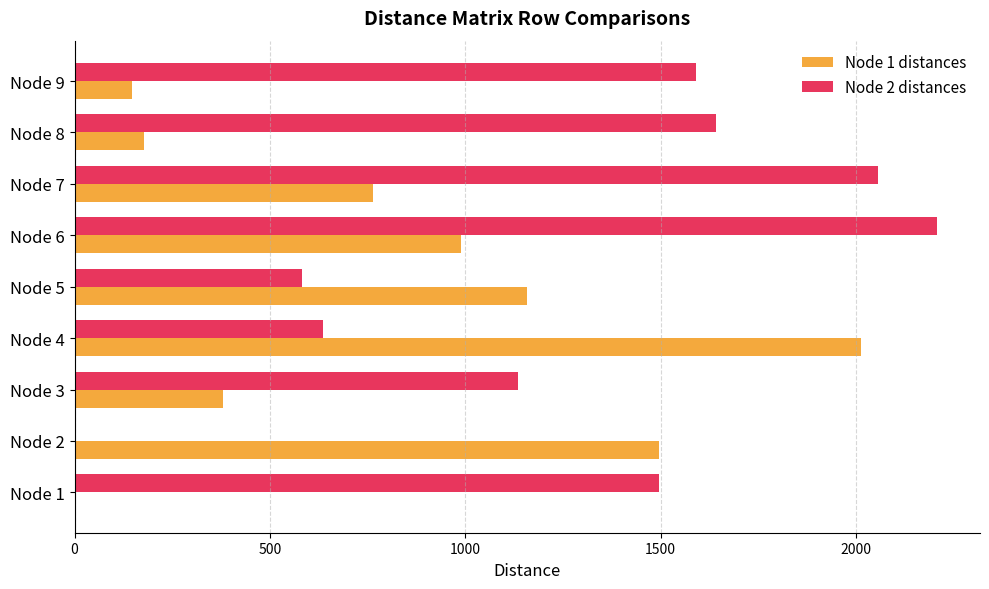

Between Node 2 and Node 4, which series saw the biggest shift?

Node 2 distances